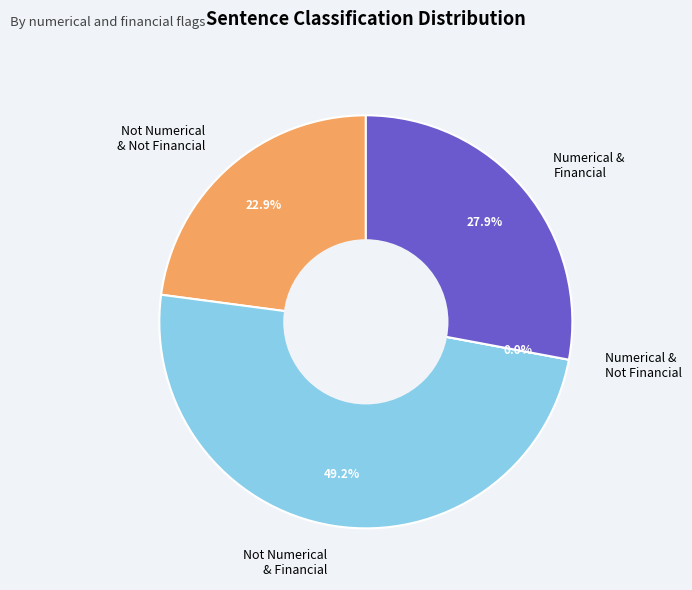

Which has a higher value, numerical=0, financial=1 or numerical=0, financial=0?

numerical=0, financial=1